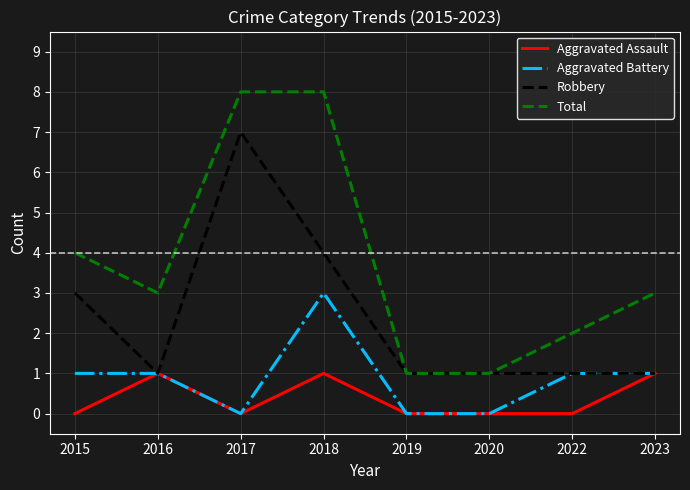

In Aggravated Assault, how many points are higher than both neighbors (excluding endpoints)?

2